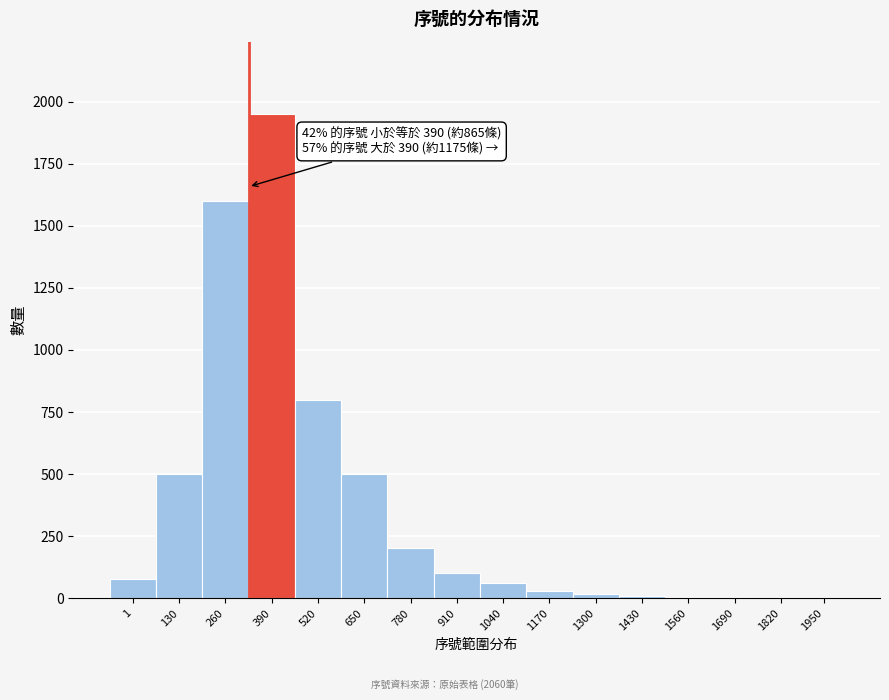

True or false: the data shows 2 at 1820.

True